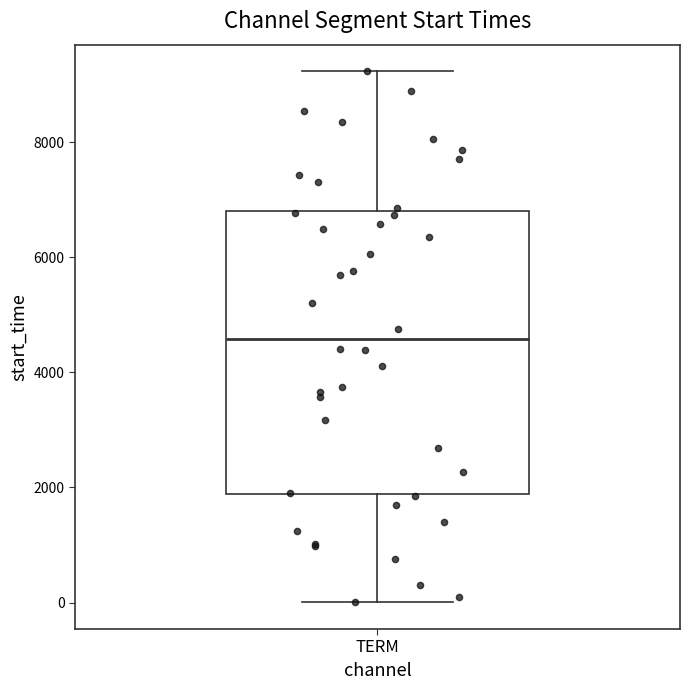

Transcribe this box plot: give where the median line is, the range the box spans, and where the two whiskers end, as read against the y-axis. The values are not printed on the chart, so give them approximately, as read against the axis.

median 4600, box 1800 to 6800, whiskers 0 to 9200